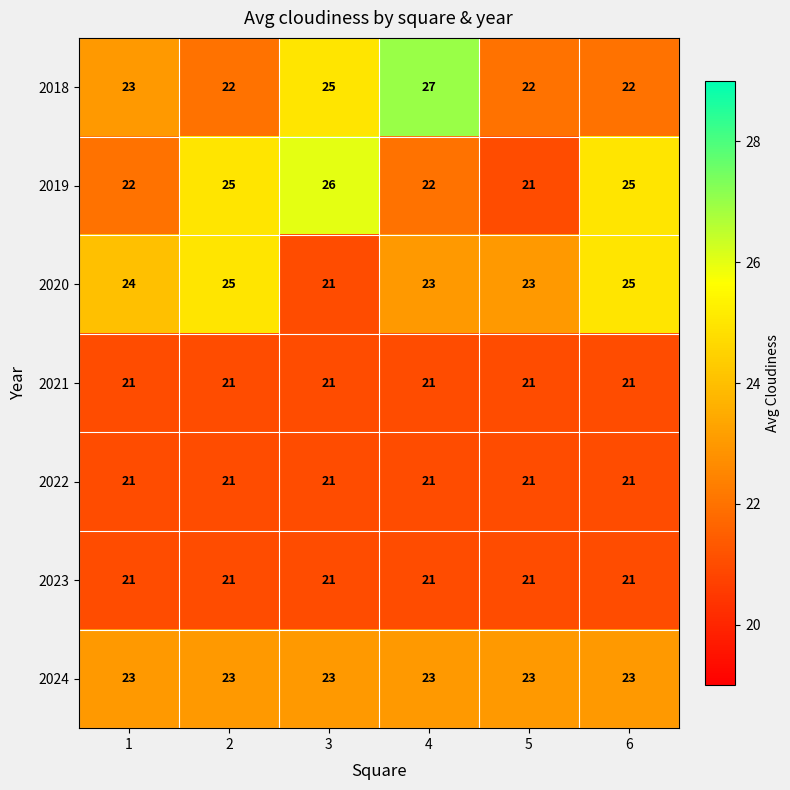

What is the sum of the 2022 values at 4 and 3?

42